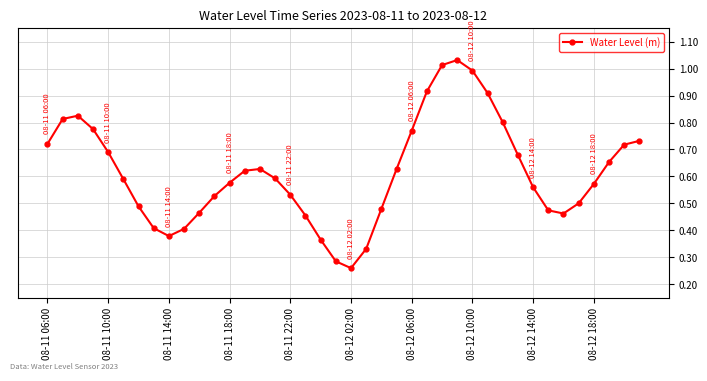

True or false: the data has more than 2 interior local peaks.

True